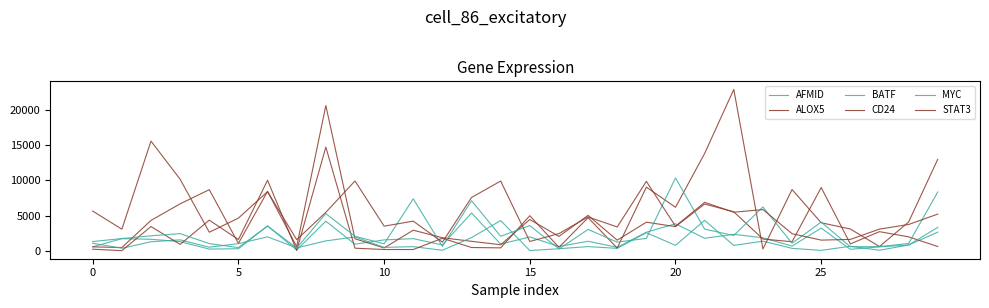

Does the chart display data point markers on the line(s)?

No